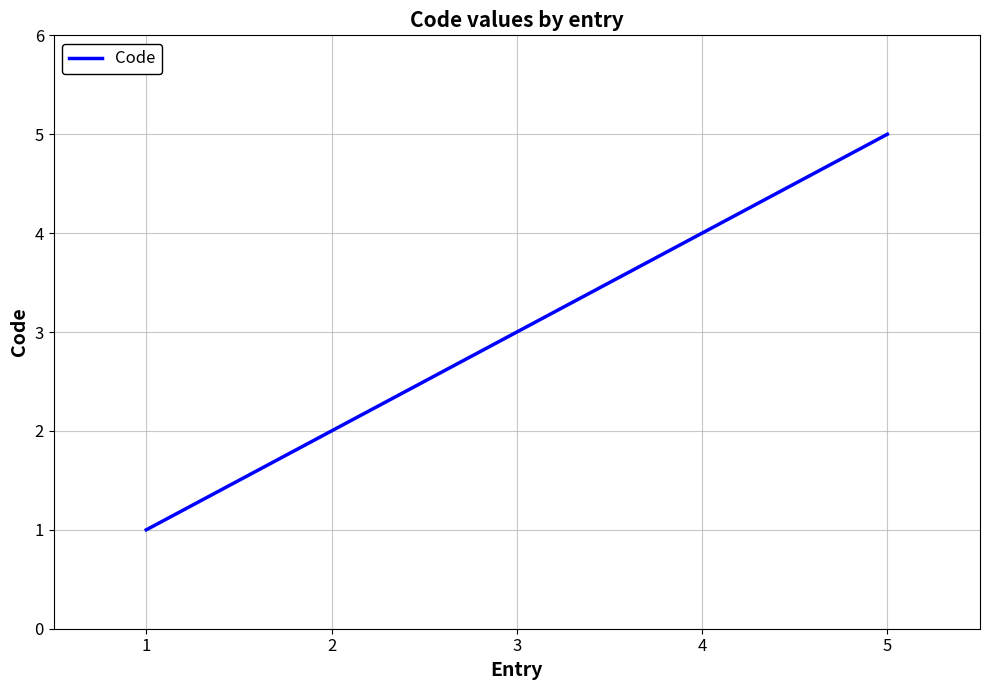

Count the number of data series in this chart.

1